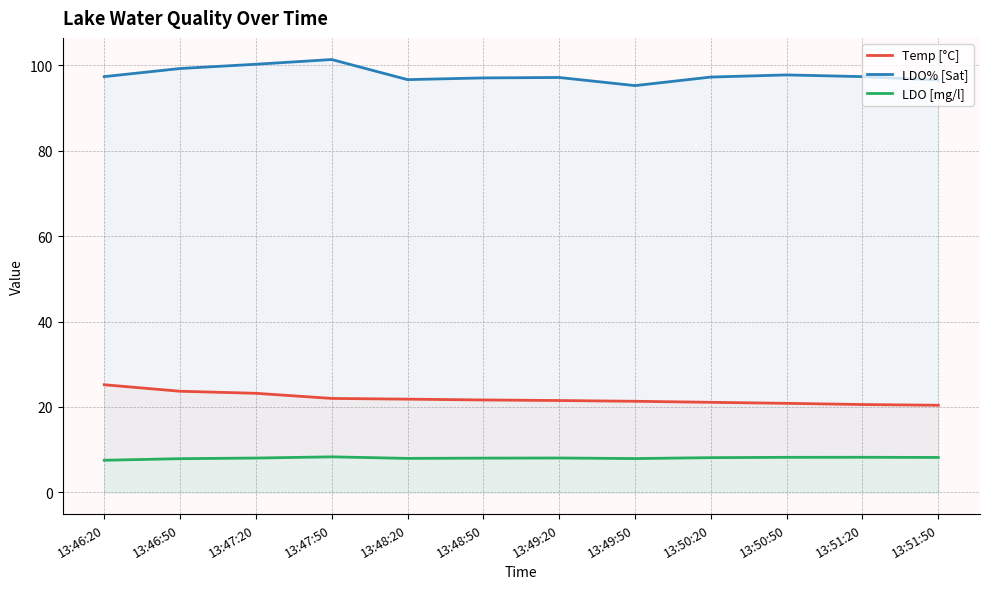

What is the sum of the LDO [mg/l] values at 13:50:50 and 13:48:50?

16.2